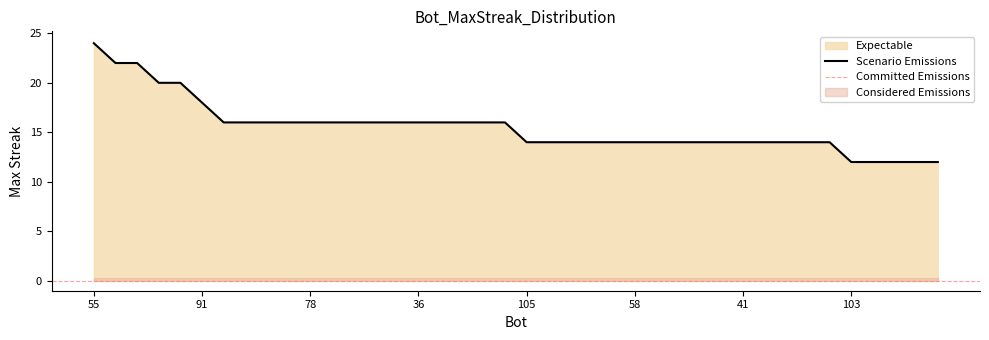

At which label does the data first exceed 16?

55